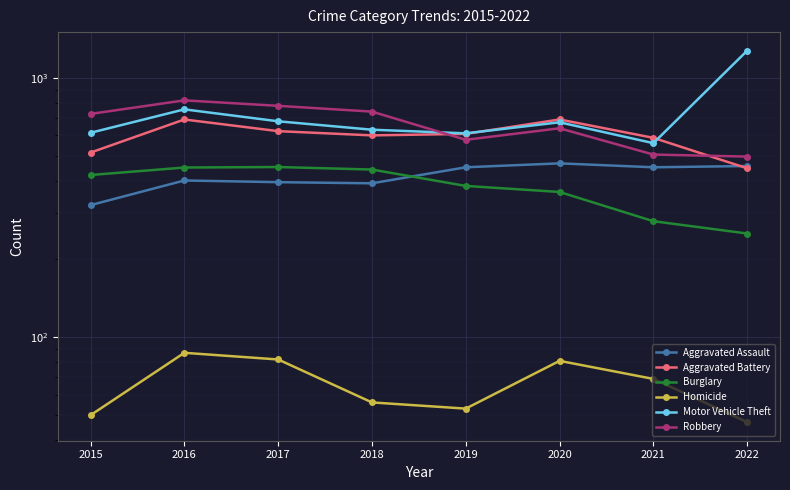

What is the value of the Homicide point at the 2nd from the left?

87